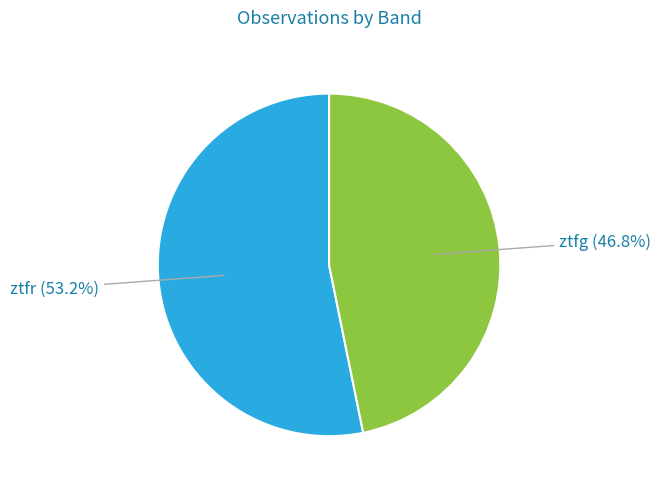

Is there any slice that represents more than half of the pie?

Yes